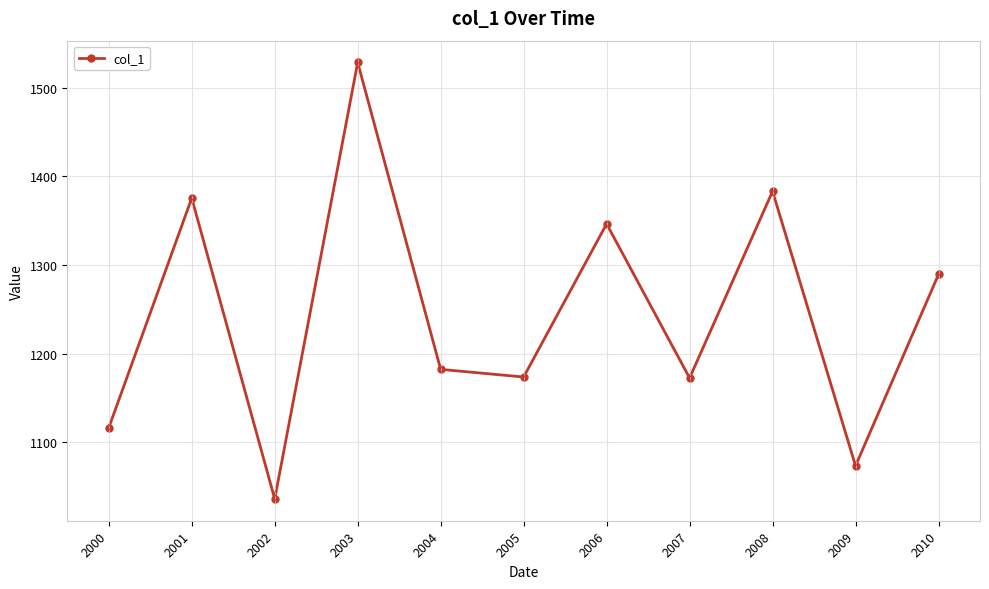

What is the value of the 1st point from the left?

1116.4